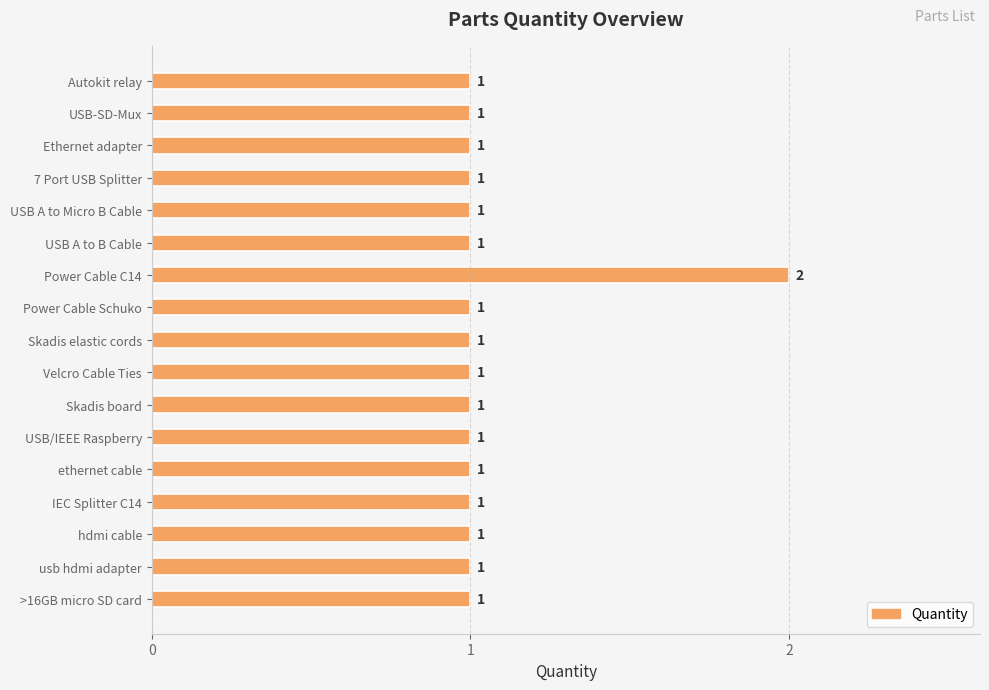

What is the sum of all values?

18